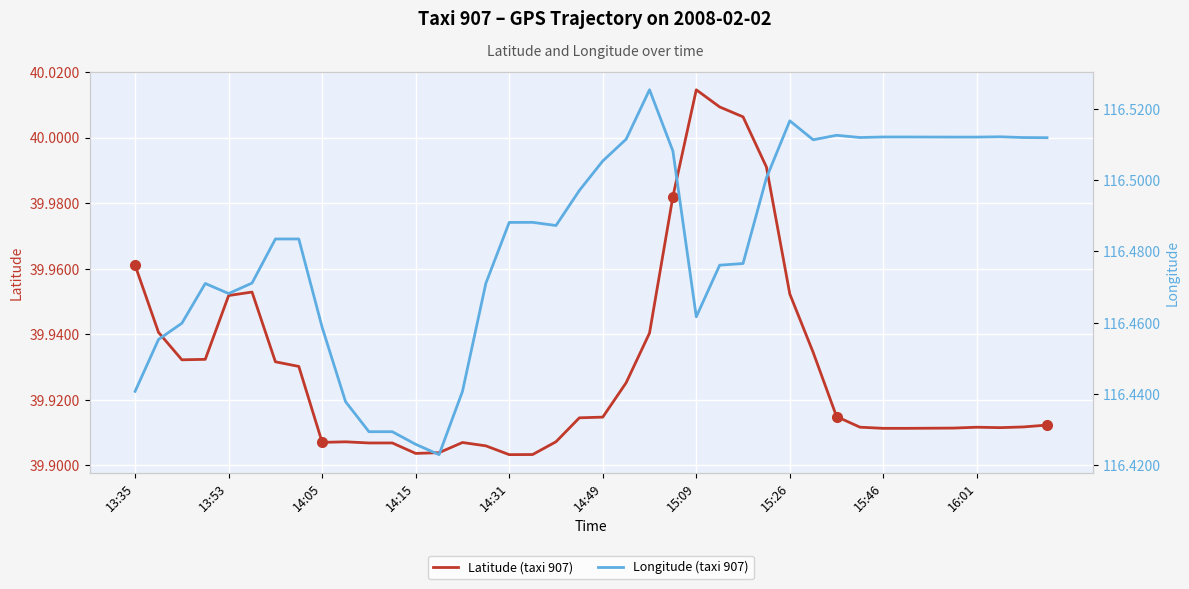

Reading left to right, list all the values displayed in this chart.

Latitude (taxi 907): 40.0	39.9	39.9	39.9	40.0	40.0	39.9	39.9	39.9	39.9	39.9	39.9	39.9	39.9	39.9	39.9	39.9	39.9	39.9	39.9	39.9	39.9	39.9	40.0	40.0	40.0	40.0	40.0	40.0	39.9	39.9	39.9	39.9	39.9	39.9	39.9	39.9	39.9	39.9	39.9
Longitude (taxi 907): 116.4	116.5	116.5	116.5	116.5	116.5	116.5	116.5	116.5	116.4	116.4	116.4	116.4	116.4	116.4	116.5	116.5	116.5	116.5	116.5	116.5	116.5	116.5	116.5	116.5	116.5	116.5	116.5	116.5	116.5	116.5	116.5	116.5	116.5	116.5	116.5	116.5	116.5	116.5	116.5